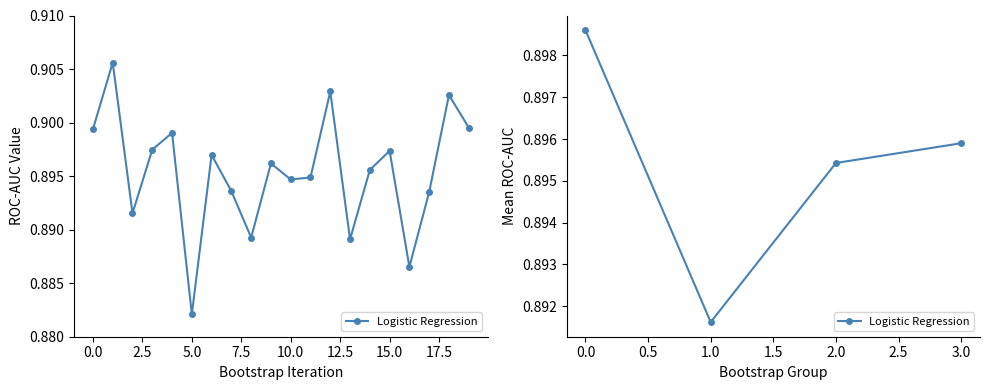

How many values are between 0 and 1?

4